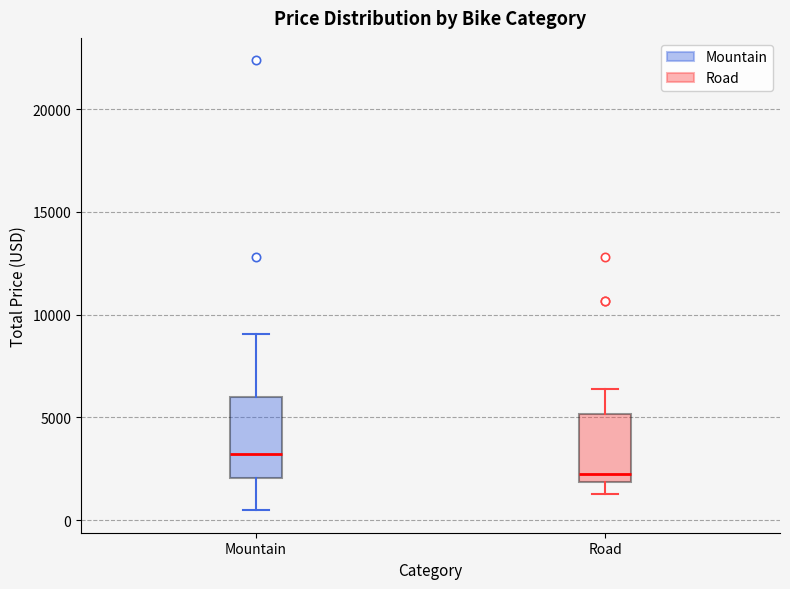

Where does the upper whisker of the box for Road end on the y-axis? The values are not printed on the chart, so give them approximately, as read against the axis.

6500